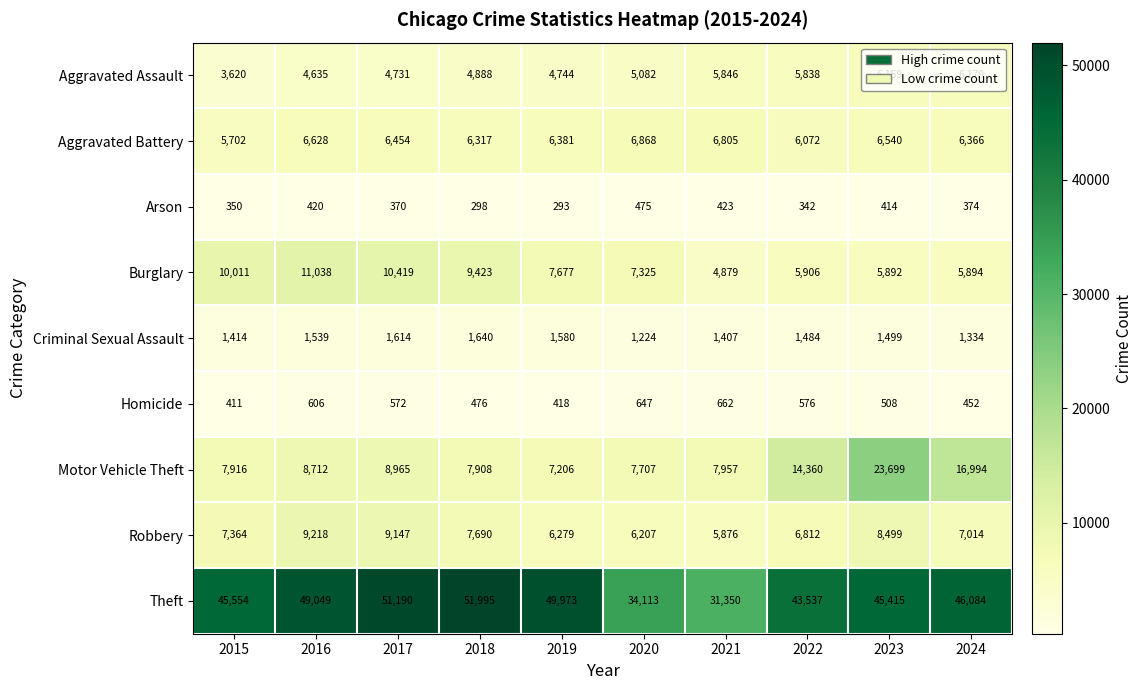

What value does the Motor Vehicle Theft series have at 2024, to the nearest 50?

17000